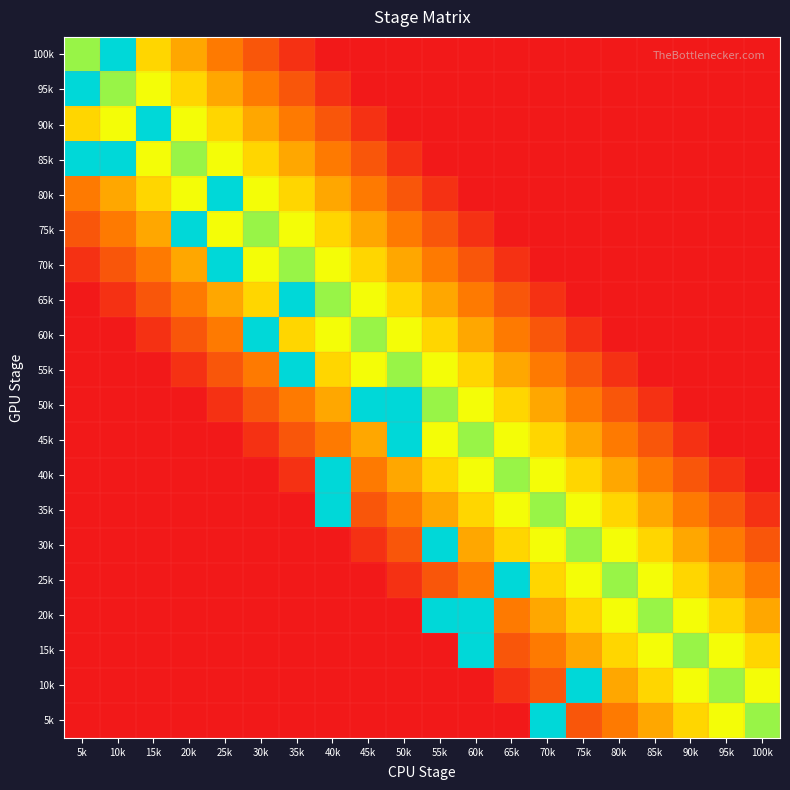

Reading left to right, what are all the values shown in this chart?

100k: 5k=0.6	10k=1.0	15k=0.4	20k=0.3	25k=0.2	30k=0.1	35k=0.1	40k=0.0	45k=0.0	50k=0.0	55k=0.0	60k=0.0	65k=0.0	70k=0.0	75k=0.0	80k=0.0	85k=0.0	90k=0.0	95k=0.0	100k=0.0
95k: 5k=1.0	10k=0.6	15k=0.5	20k=0.4	25k=0.3	30k=0.2	35k=0.1	40k=0.1	45k=0.0	50k=0.0	55k=0.0	60k=0.0	65k=0.0	70k=0.0	75k=0.0	80k=0.0	85k=0.0	90k=0.0	95k=0.0	100k=0.0
90k: 5k=0.4	10k=0.5	15k=1.0	20k=0.5	25k=0.4	30k=0.3	35k=0.2	40k=0.1	45k=0.1	50k=0.0	55k=0.0	60k=0.0	65k=0.0	70k=0.0	75k=0.0	80k=0.0	85k=0.0	90k=0.0	95k=0.0	100k=0.0
85k: 5k=1.0	10k=1.0	15k=0.5	20k=0.6	25k=0.5	30k=0.4	35k=0.3	40k=0.2	45k=0.1	50k=0.1	55k=0.0	60k=0.0	65k=0.0	70k=0.0	75k=0.0	80k=0.0	85k=0.0	90k=0.0	95k=0.0	100k=0.0
80k: 5k=0.2	10k=0.3	15k=0.4	20k=0.5	25k=1.0	30k=0.5	35k=0.4	40k=0.3	45k=0.2	50k=0.1	55k=0.1	60k=0.0	65k=0.0	70k=0.0	75k=0.0	80k=0.0	85k=0.0	90k=0.0	95k=0.0	100k=0.0
75k: 5k=0.1	10k=0.2	15k=0.3	20k=1.0	25k=0.5	30k=0.6	35k=0.5	40k=0.4	45k=0.3	50k=0.2	55k=0.1	60k=0.1	65k=0.0	70k=0.0	75k=0.0	80k=0.0	85k=0.0	90k=0.0	95k=0.0	100k=0.0
70k: 5k=0.1	10k=0.1	15k=0.2	20k=0.3	25k=1.0	30k=0.5	35k=0.6	40k=0.5	45k=0.4	50k=0.3	55k=0.2	60k=0.1	65k=0.1	70k=0.0	75k=0.0	80k=0.0	85k=0.0	90k=0.0	95k=0.0	100k=0.0
65k: 5k=0.0	10k=0.1	15k=0.1	20k=0.2	25k=0.3	30k=0.4	35k=1.0	40k=0.6	45k=0.5	50k=0.4	55k=0.3	60k=0.2	65k=0.1	70k=0.1	75k=0.0	80k=0.0	85k=0.0	90k=0.0	95k=0.0	100k=0.0
60k: 5k=0.0	10k=0.0	15k=0.1	20k=0.1	25k=0.2	30k=1.0	35k=0.4	40k=0.5	45k=0.6	50k=0.5	55k=0.4	60k=0.3	65k=0.2	70k=0.1	75k=0.1	80k=0.0	85k=0.0	90k=0.0	95k=0.0	100k=0.0
55k: 5k=0.0	10k=0.0	15k=0.0	20k=0.1	25k=0.1	30k=0.2	35k=1.0	40k=0.4	45k=0.5	50k=0.6	55k=0.5	60k=0.4	65k=0.3	70k=0.2	75k=0.1	80k=0.1	85k=0.0	90k=0.0	95k=0.0	100k=0.0
50k: 5k=0.0	10k=0.0	15k=0.0	20k=0.0	25k=0.1	30k=0.1	35k=0.2	40k=0.3	45k=1.0	50k=1.0	55k=0.6	60k=0.5	65k=0.4	70k=0.3	75k=0.2	80k=0.1	85k=0.1	90k=0.0	95k=0.0	100k=0.0
45k: 5k=0.0	10k=0.0	15k=0.0	20k=0.0	25k=0.0	30k=0.1	35k=0.1	40k=0.2	45k=0.3	50k=1.0	55k=0.5	60k=0.6	65k=0.5	70k=0.4	75k=0.3	80k=0.2	85k=0.1	90k=0.1	95k=0.0	100k=0.0
40k: 5k=0.0	10k=0.0	15k=0.0	20k=0.0	25k=0.0	30k=0.0	35k=0.1	40k=1.0	45k=0.2	50k=0.3	55k=0.4	60k=0.5	65k=0.6	70k=0.5	75k=0.4	80k=0.3	85k=0.2	90k=0.1	95k=0.1	100k=0.0
35k: 5k=0.0	10k=0.0	15k=0.0	20k=0.0	25k=0.0	30k=0.0	35k=0.0	40k=1.0	45k=0.1	50k=0.2	55k=0.3	60k=0.4	65k=0.5	70k=0.6	75k=0.5	80k=0.4	85k=0.3	90k=0.2	95k=0.1	100k=0.1
30k: 5k=0.0	10k=0.0	15k=0.0	20k=0.0	25k=0.0	30k=0.0	35k=0.0	40k=0.0	45k=0.1	50k=0.1	55k=1.0	60k=0.3	65k=0.4	70k=0.5	75k=0.6	80k=0.5	85k=0.4	90k=0.3	95k=0.2	100k=0.1
25k: 5k=0.0	10k=0.0	15k=0.0	20k=0.0	25k=0.0	30k=0.0	35k=0.0	40k=0.0	45k=0.0	50k=0.1	55k=0.1	60k=0.2	65k=1.0	70k=0.4	75k=0.5	80k=0.6	85k=0.5	90k=0.4	95k=0.3	100k=0.2
20k: 5k=0.0	10k=0.0	15k=0.0	20k=0.0	25k=0.0	30k=0.0	35k=0.0	40k=0.0	45k=0.0	50k=0.0	55k=1.0	60k=1.0	65k=0.2	70k=0.3	75k=0.4	80k=0.5	85k=0.6	90k=0.5	95k=0.4	100k=0.3
15k: 5k=0.0	10k=0.0	15k=0.0	20k=0.0	25k=0.0	30k=0.0	35k=0.0	40k=0.0	45k=0.0	50k=0.0	55k=0.0	60k=1.0	65k=0.1	70k=0.2	75k=0.3	80k=0.4	85k=0.5	90k=0.6	95k=0.5	100k=0.4
10k: 5k=0.0	10k=0.0	15k=0.0	20k=0.0	25k=0.0	30k=0.0	35k=0.0	40k=0.0	45k=0.0	50k=0.0	55k=0.0	60k=0.0	65k=0.1	70k=0.1	75k=1.0	80k=0.3	85k=0.4	90k=0.5	95k=0.6	100k=0.5
5k: 5k=0.0	10k=0.0	15k=0.0	20k=0.0	25k=0.0	30k=0.0	35k=0.0	40k=0.0	45k=0.0	50k=0.0	55k=0.0	60k=0.0	65k=0.0	70k=1.0	75k=0.1	80k=0.2	85k=0.3	90k=0.4	95k=0.5	100k=0.6